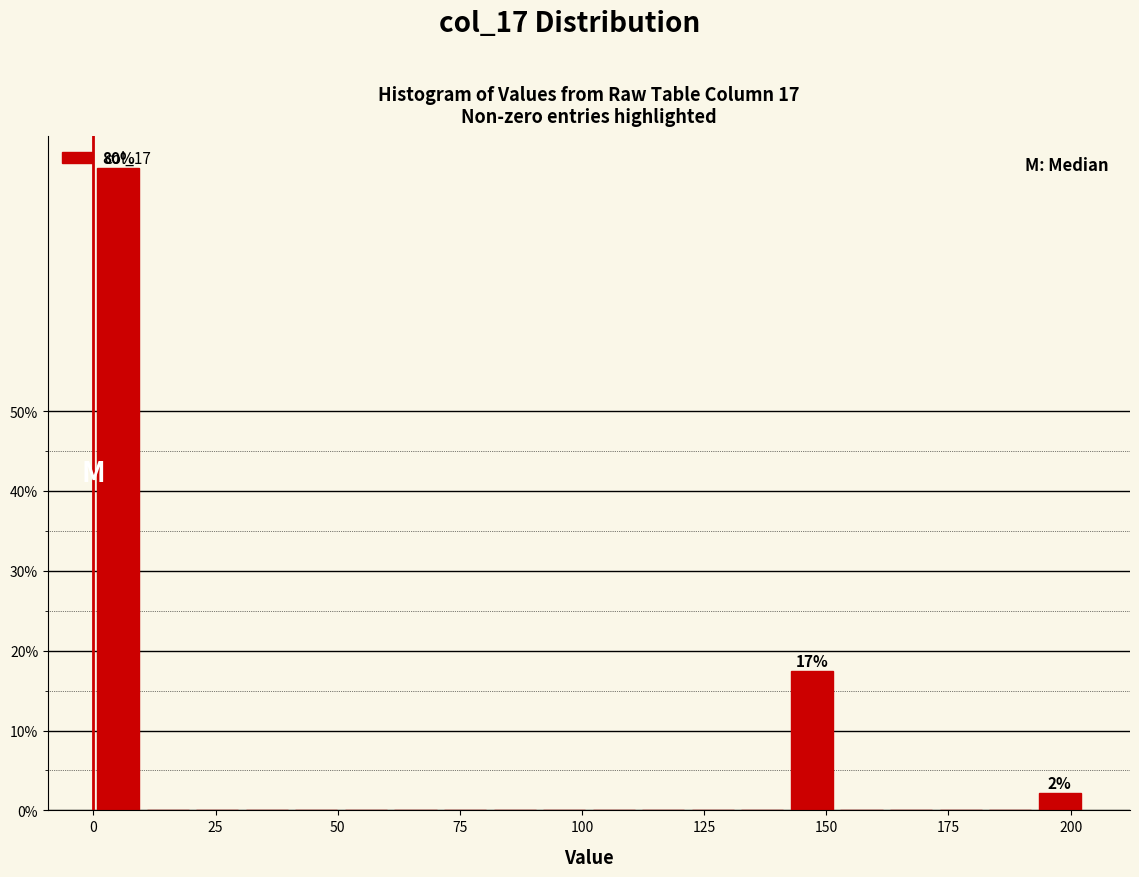

Around what value on the x-axis is the tallest bar? Give the approximate position of its centre, as read against the axis.

5